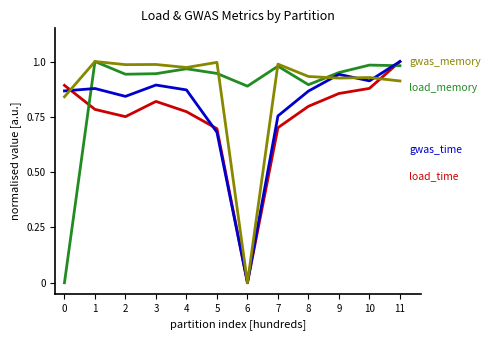

At which category is the sum across all series the highest?

11